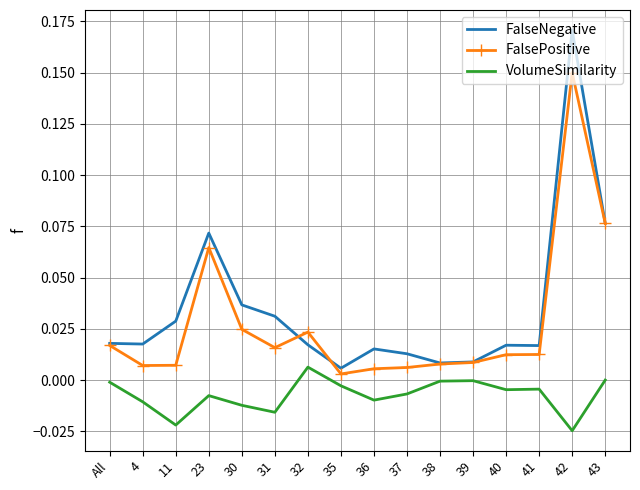

True or false: FalsePositive and VolumeSimilarity cross at least once.

False